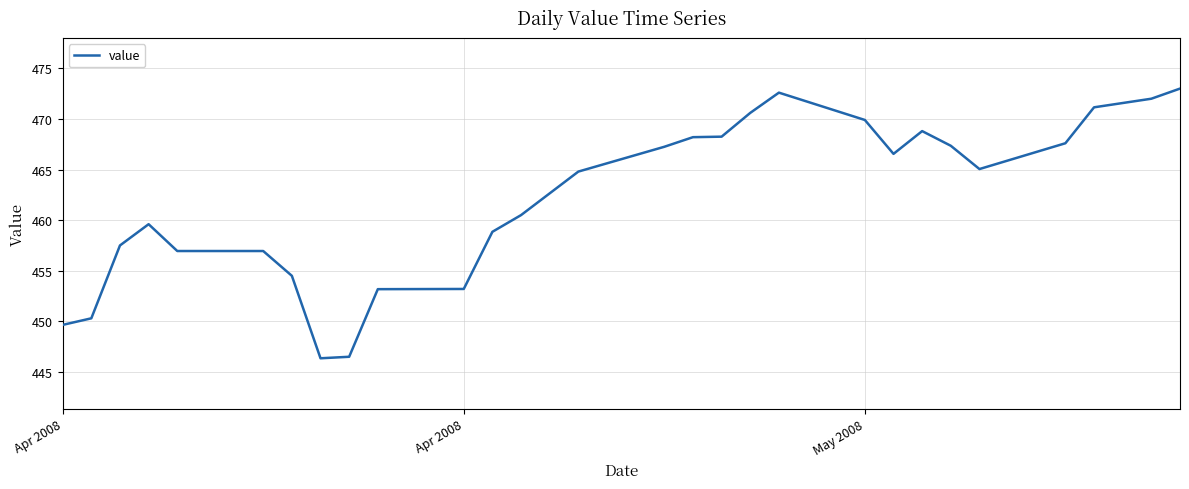

What is the greatest value displayed?

473.0